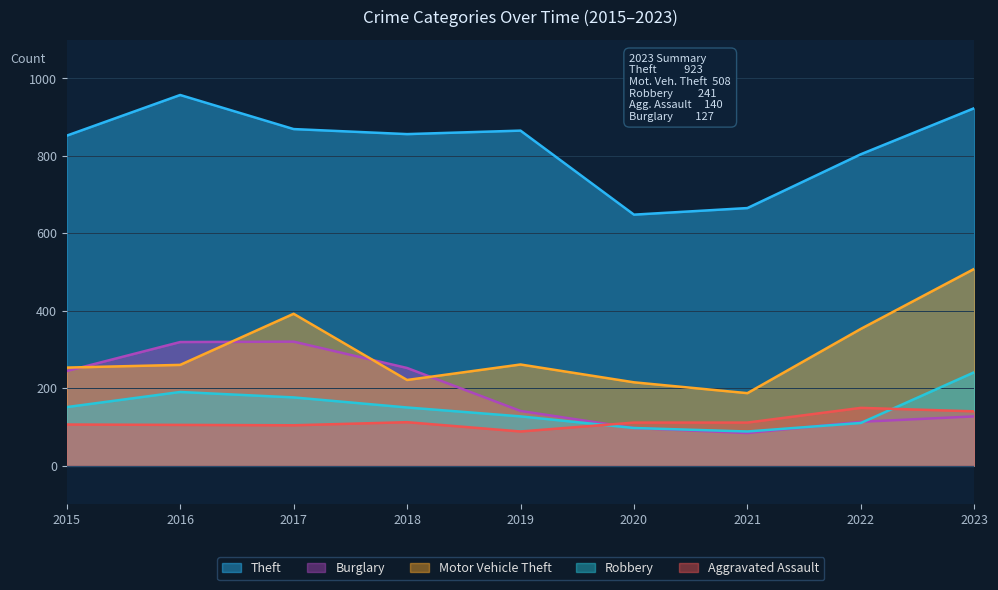

Reading left to right, transcribe all the data shown in this chart.

Theft: 2015=852	2016=957	2017=869	2018=856	2019=865	2020=648	2021=665	2022=804	2023=923
Burglary: 2015=244	2016=319	2017=320	2018=252	2019=141	2020=97	2021=84	2022=113	2023=127
Motor Vehicle Theft: 2015=253	2016=260	2017=392	2018=221	2019=261	2020=215	2021=187	2022=353	2023=508
Robbery: 2015=151	2016=190	2017=176	2018=150	2019=127	2020=97	2021=88	2022=110	2023=241
Aggravated Assault: 2015=106	2016=105	2017=104	2018=112	2019=88	2020=111	2021=111	2022=149	2023=140